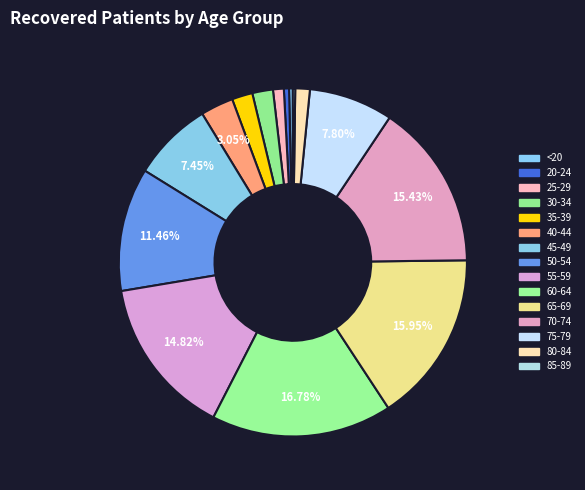

Which category has the smallest portion of the pie?

85-89